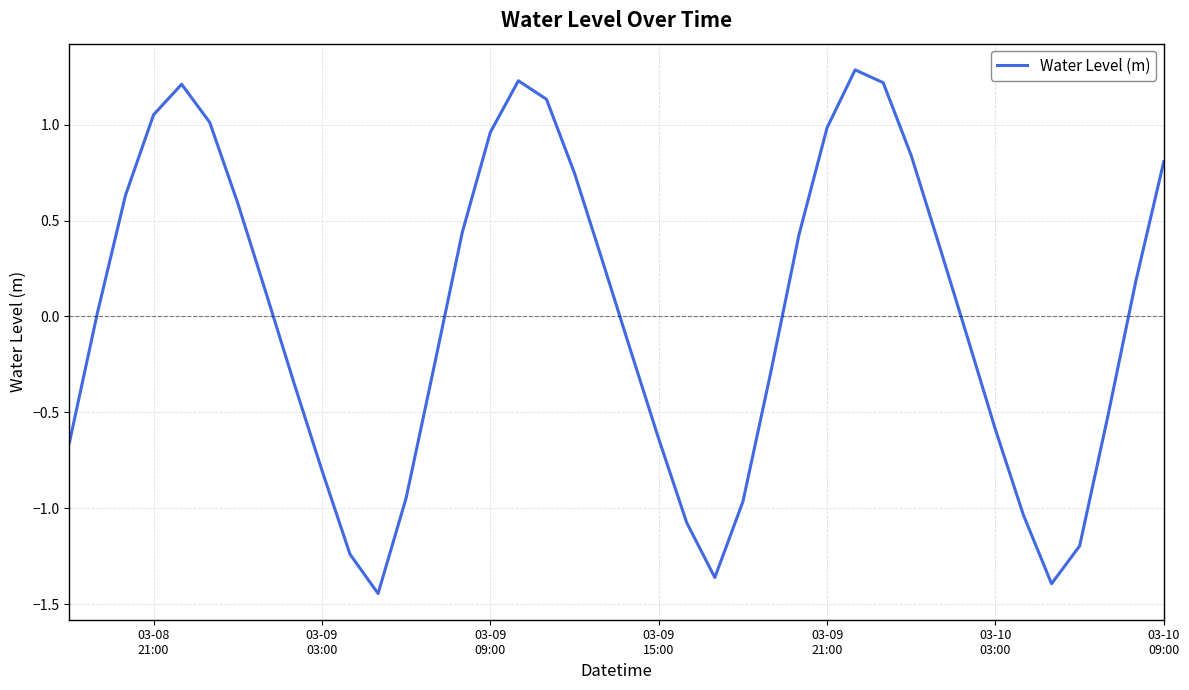

What is the greatest value displayed?

1.3